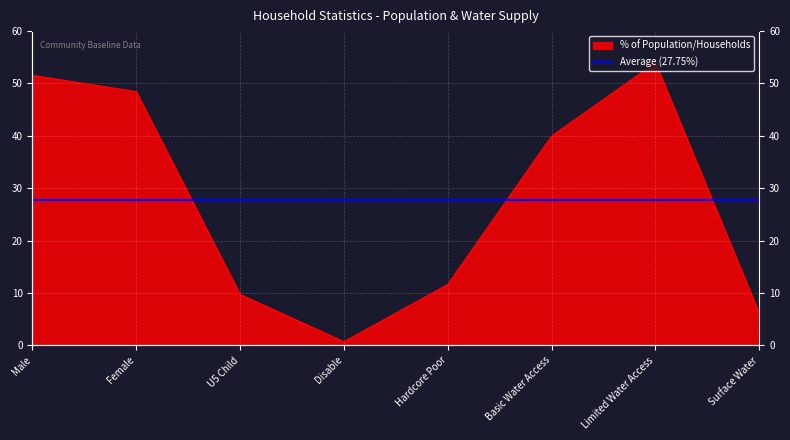

What is the smallest value displayed?

0.7